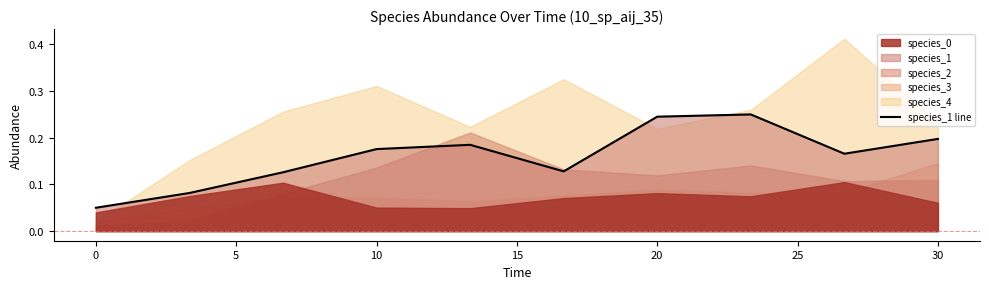

Count the values in the range 0 to 1.

10